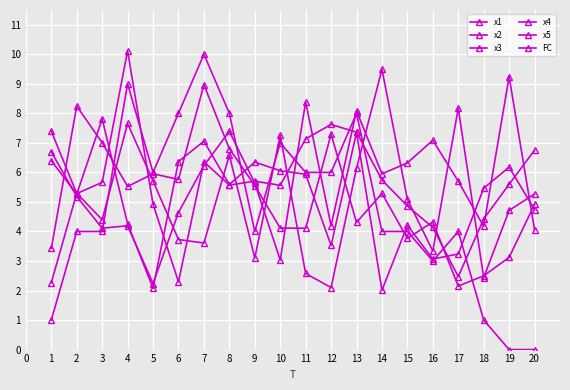

Reading right to left, what are all the values shown in this chart?

x1: 20=4.1	19=9.2	18=4.2	17=5.7	16=7.1	15=6.3	14=6.0	13=8.1	12=4.2	11=8.4	10=3.0	9=5.6	8=7.4	7=6.2	6=4.6	5=2.2	4=4.2	3=4.1	2=5.2	1=6.7
x2: 20=4.9	19=3.1	18=2.5	17=2.2	16=4.3	15=3.8	14=5.3	13=4.3	12=7.3	11=4.1	10=4.1	9=5.6	8=6.8	7=9.0	6=5.8	5=6.0	4=5.5	3=7.0	2=8.2	1=3.4
x3: 20=6.8	19=5.6	18=4.4	17=2.5	16=4.1	15=4.9	14=5.7	13=7.4	12=7.6	11=7.1	10=5.6	9=5.7	8=5.6	7=6.4	6=2.3	5=4.9	4=10.1	3=5.7	2=5.3	1=7.4
x4: 20=4.7	19=6.2	18=5.5	17=3.2	16=3.1	15=4.2	14=2.0	13=7.4	12=3.5	11=5.9	10=6.1	9=6.3	8=5.6	7=7.1	6=6.4	5=2.1	4=4.3	3=7.8	2=5.3	1=6.4
x5: 20=5.3	19=4.7	18=2.4	17=8.2	16=3.3	15=5.1	14=9.5	13=6.1	12=2.1	11=2.6	10=7.3	9=3.1	8=6.6	7=3.6	6=3.7	5=5.7	4=7.7	3=4.4	2=5.3	1=2.3
FC: 20=0.0	19=0.0	18=1.0	17=4.0	16=3.0	15=4.0	14=4.0	13=8.0	12=6.0	11=6.0	10=7.0	9=4.0	8=8.0	7=10.0	6=8.0	5=6.0	4=9.0	3=4.0	2=4.0	1=1.0